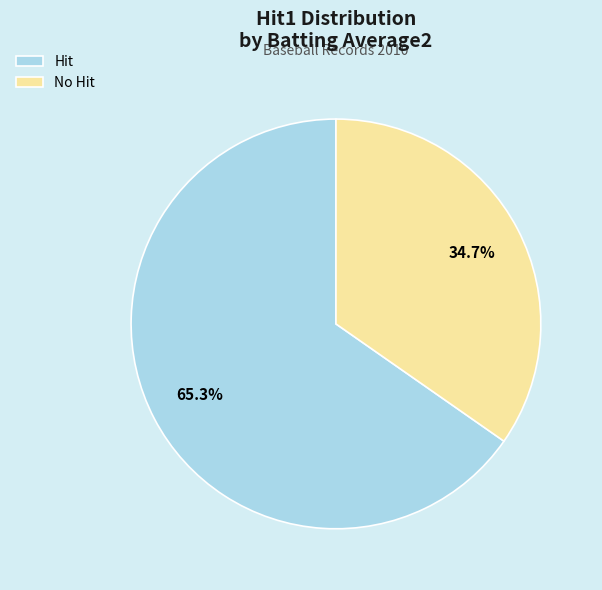

What is the smallest slice in the pie chart?

No Hit